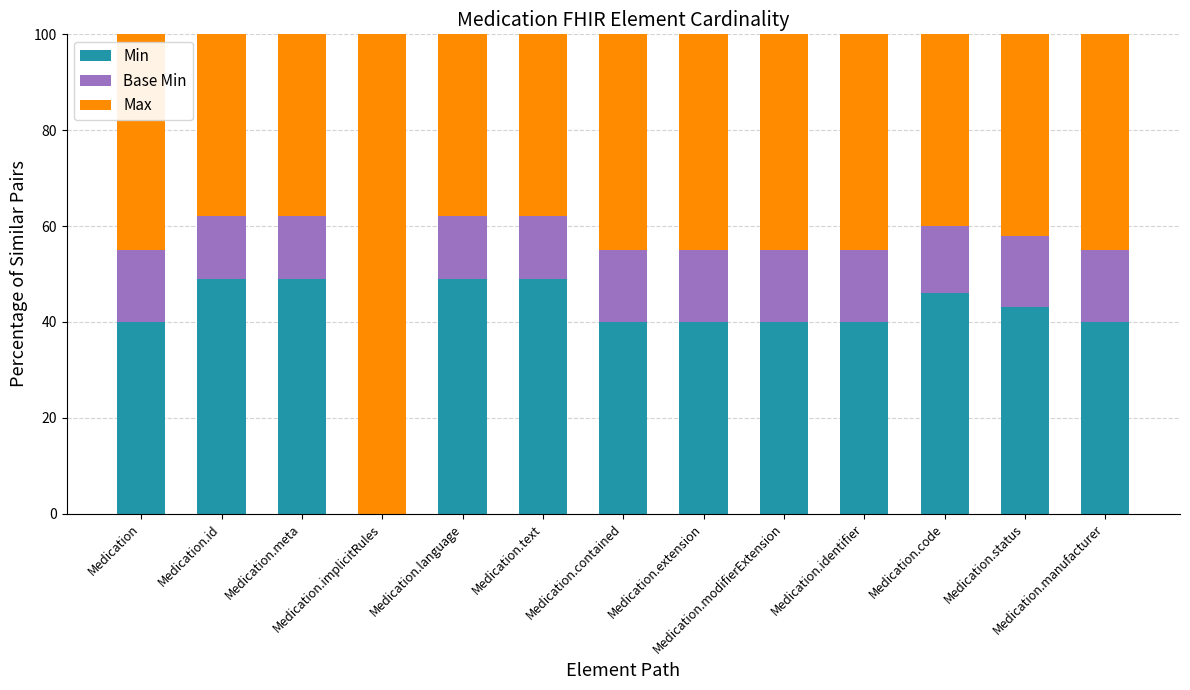

Count the number of categories in the chart.

13